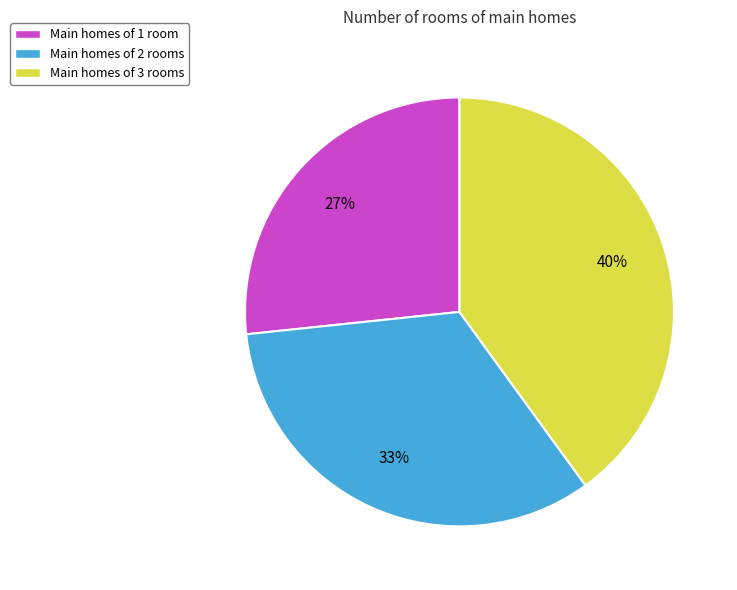

How many slices are in this pie chart?

3